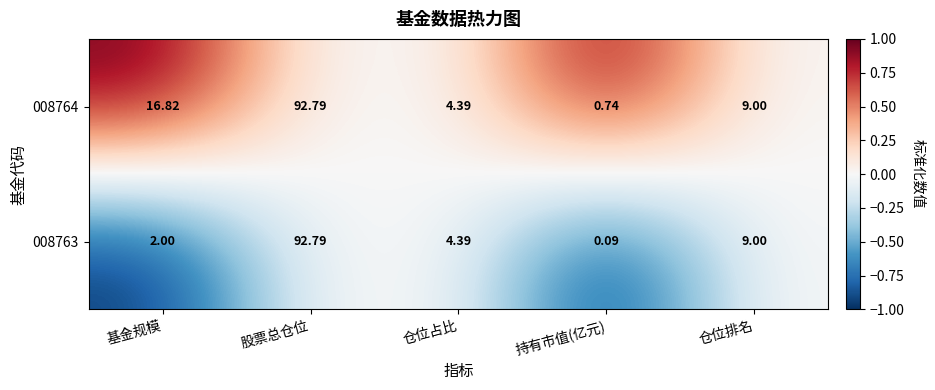

Is the value of 008764 at 仓位排名 greater than the value of 008763 at 基金规模?

Yes